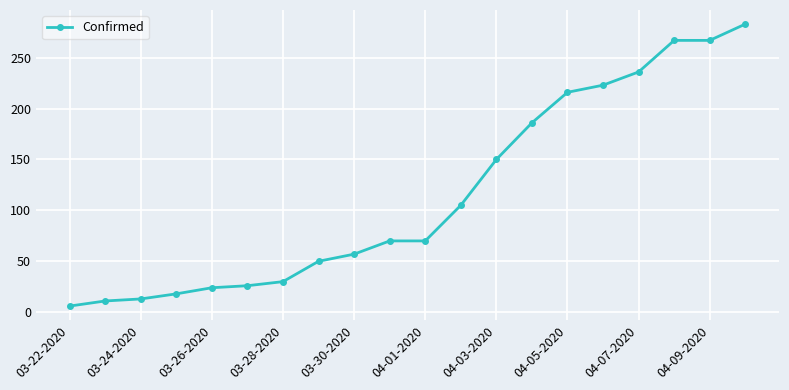

Reading left to right, list all the values displayed in this chart.

6	11	13	18	24	26	30	50	57	70	70	105	150	186	216	223	236	267	267	283